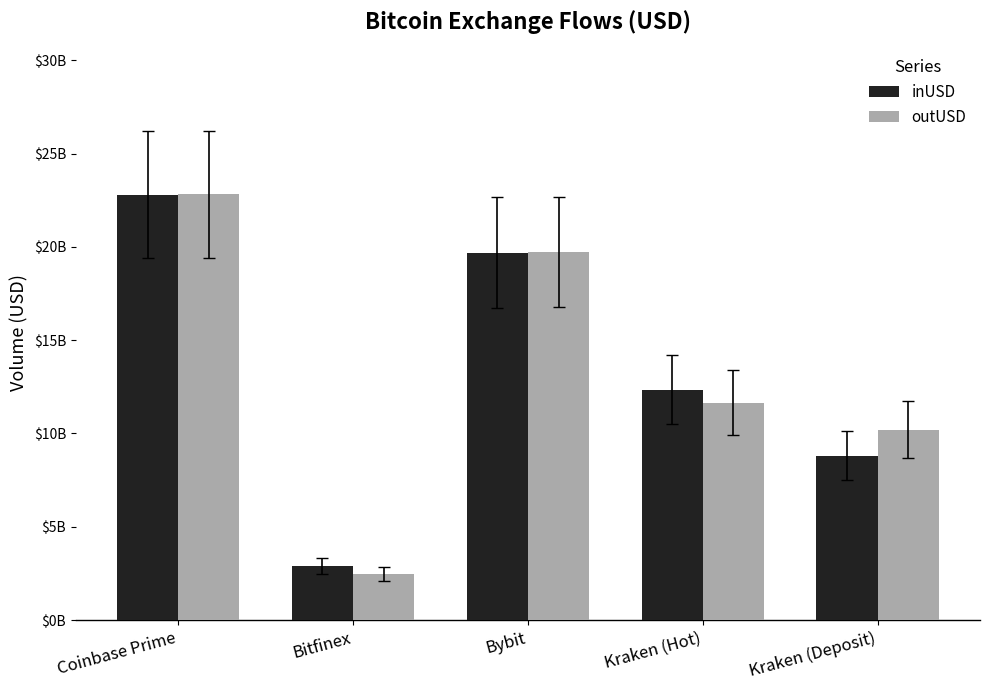

List the series in order of their overall mean, highest first.

outUSD, inUSD